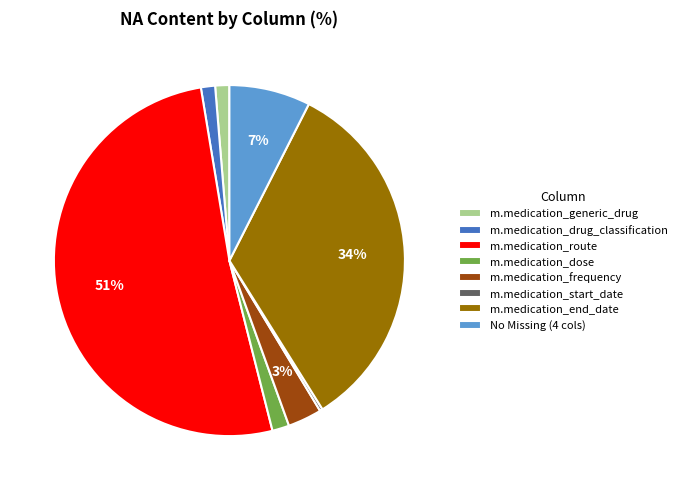

Is m.medication_route the majority of the pie?

Yes